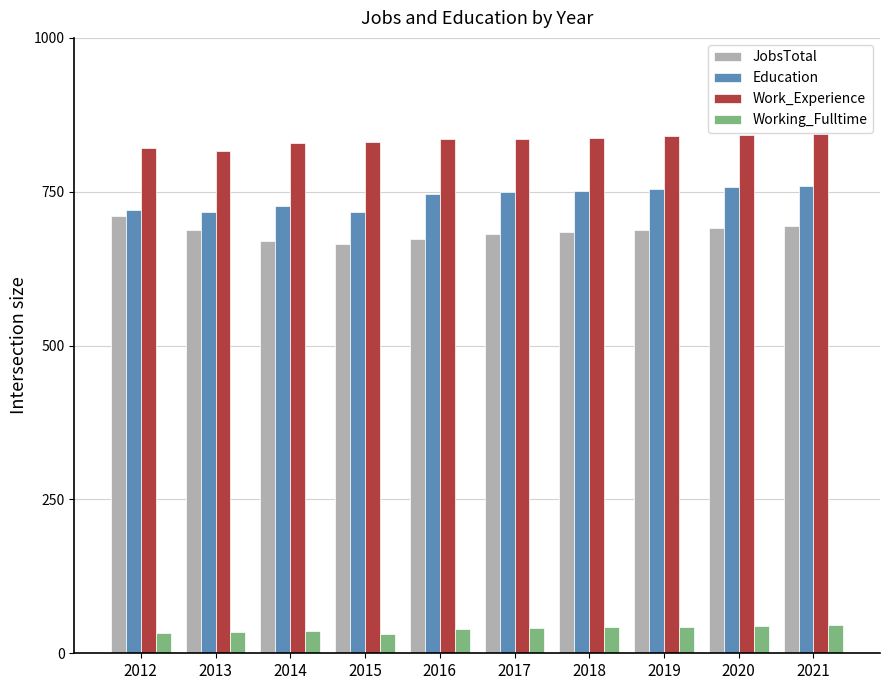

What is the average value of the Work_Experience series?

833